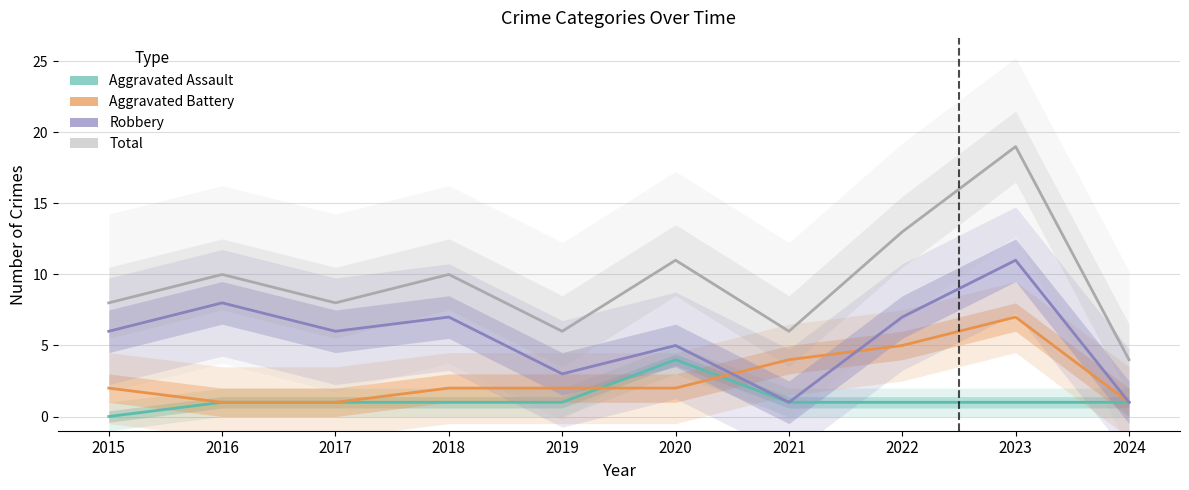

True or false: Aggravated Battery has a value of 2 at 2018.

True